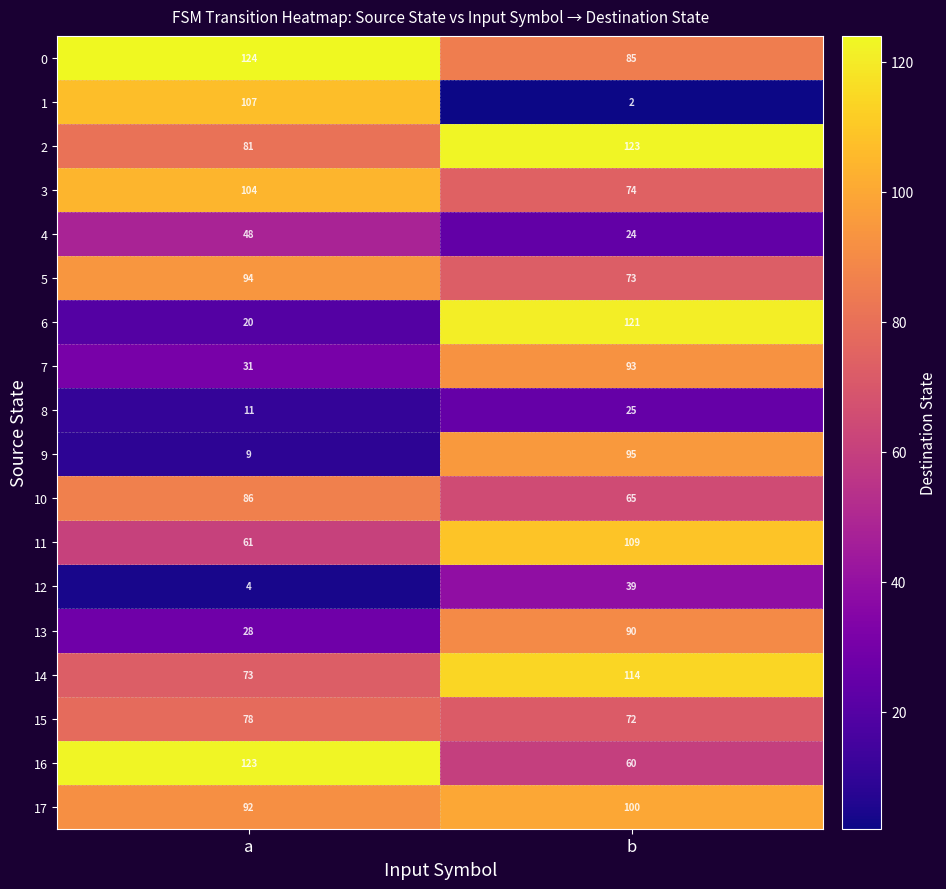

At which label does 6 reach its minimum?

a